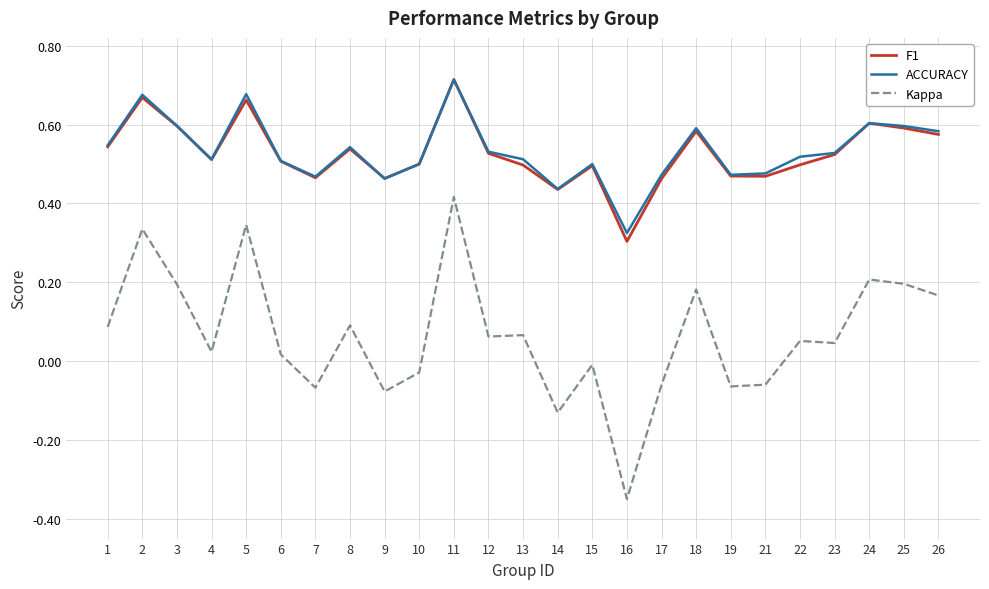

Is the value of F1 at 15 greater than the value of Kappa at 6?

Yes